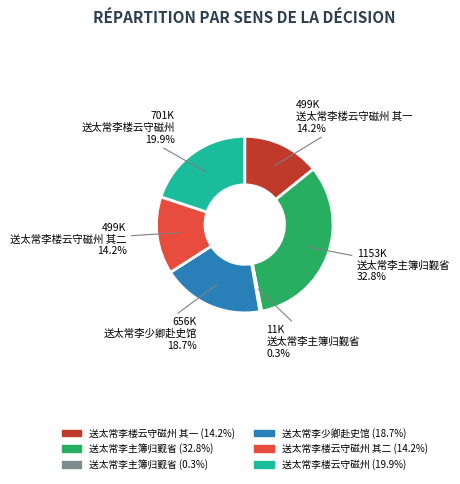

How many segments does this pie chart have?

6